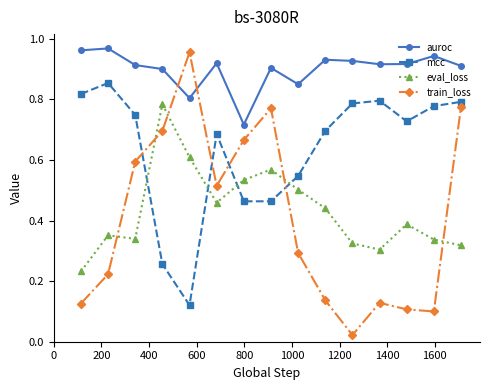

What are all the series names shown in the legend?

auroc, mcc, eval_loss, train_loss